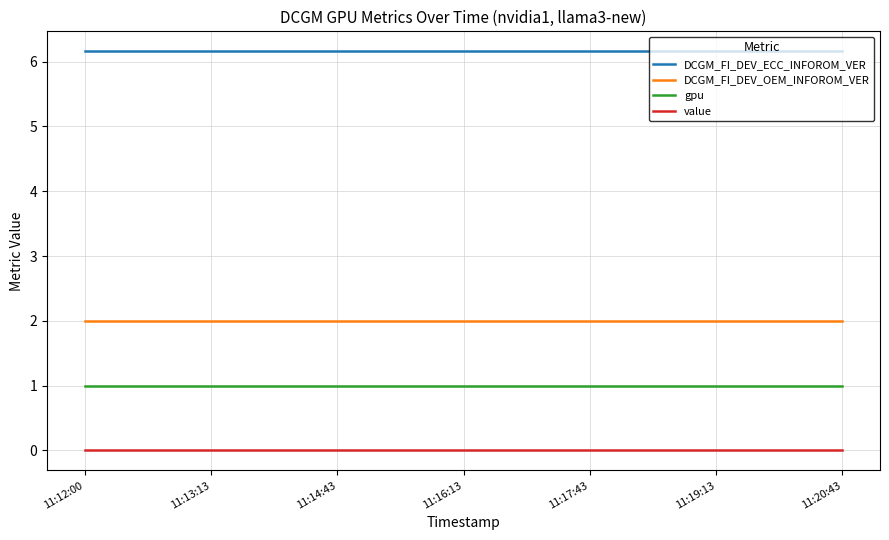

What is the highest value of the DCGM_FI_DEV_ECC_INFOROM_VER series?

6.2